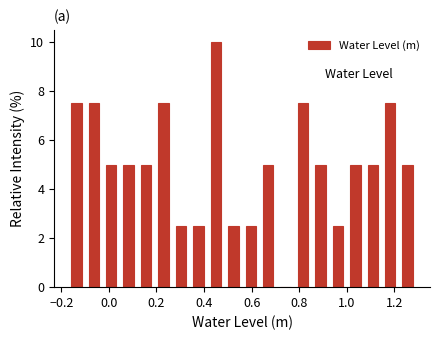

Around what value on the x-axis is the tallest bar? Give the approximate position of its centre, as read against the axis.

0.44